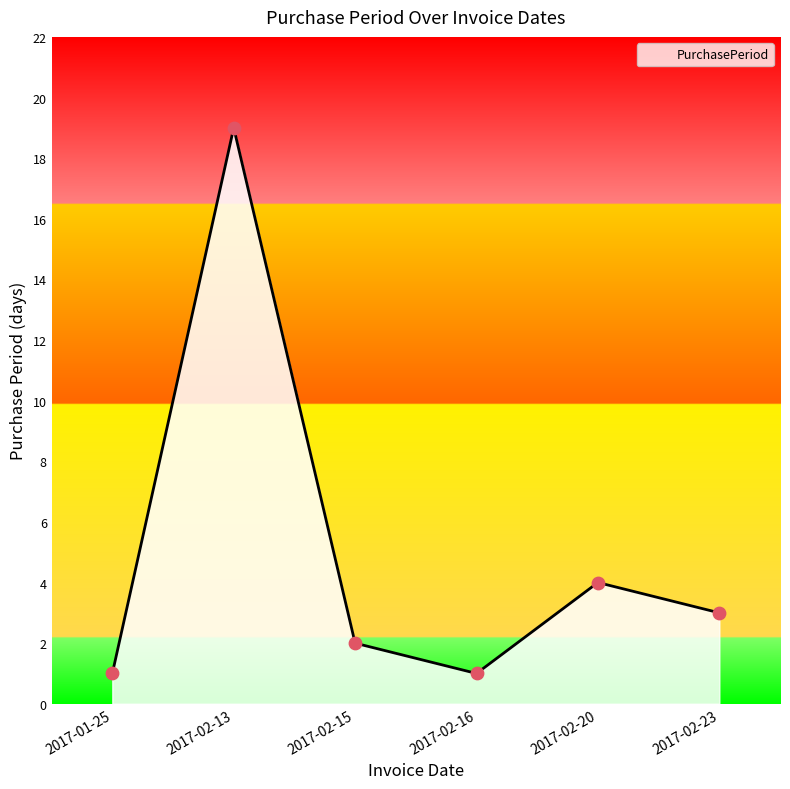

Between 2017-02-15 and 2017-02-20, which is larger?

2017-02-20